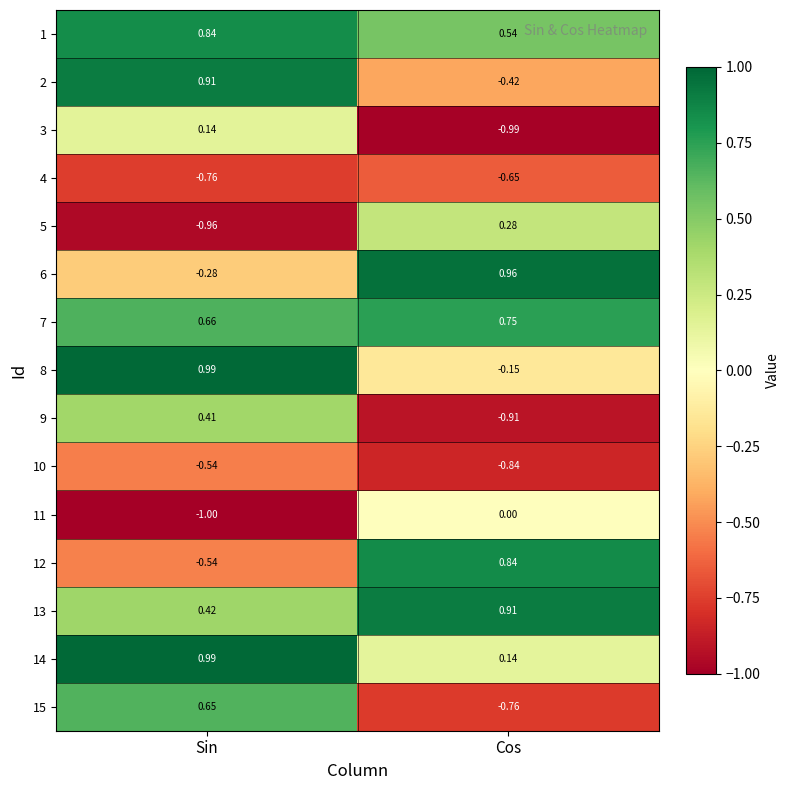

Which series changed the most between Sin and Cos?

15